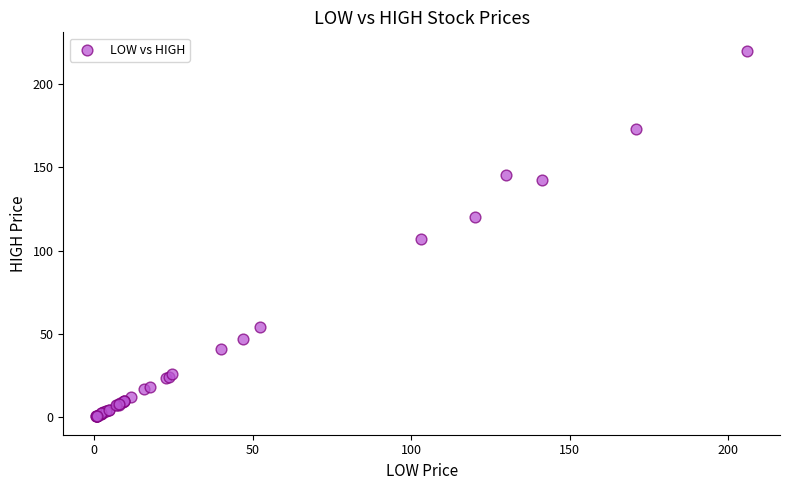

What Y value in the scatter plot is closest to 110?

107.0